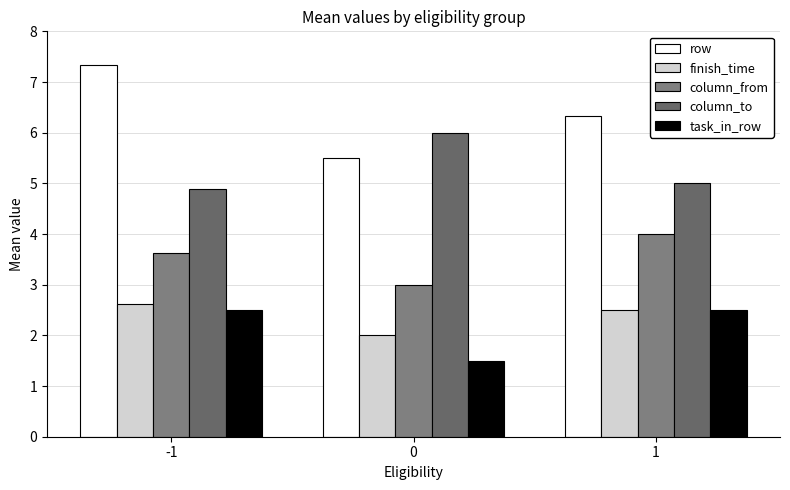

Are the bars horizontal?

No